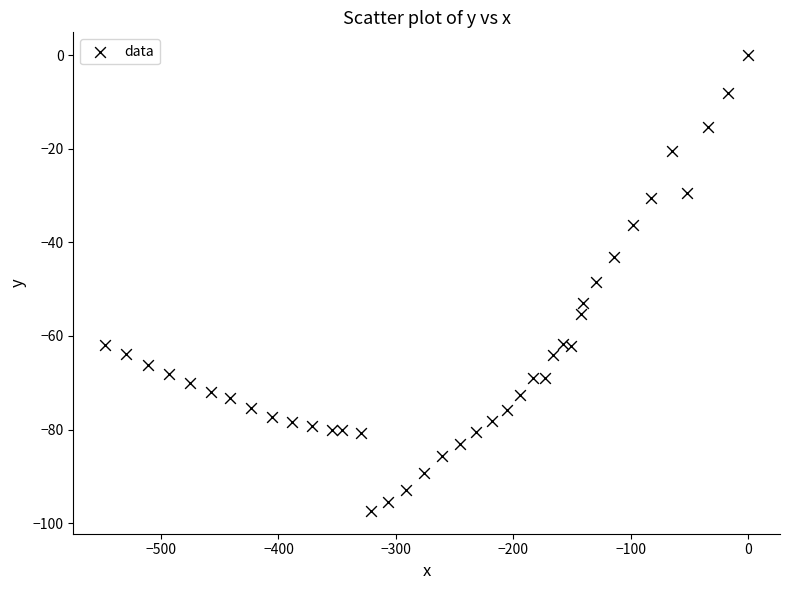

What is the range of Y values (max minus min)?

97.4